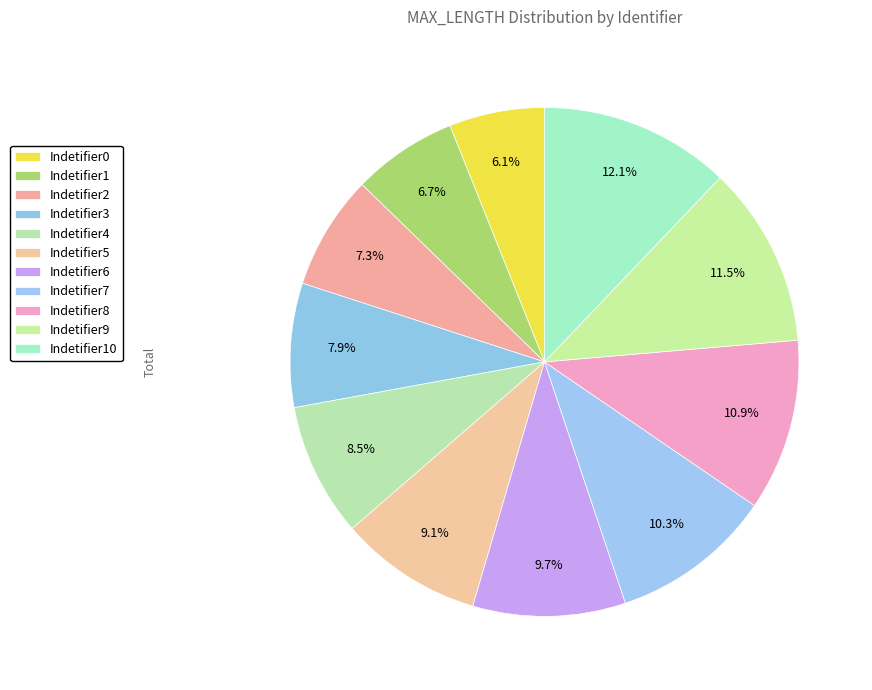

Does Indetifier2 represent more than half of the total?

No